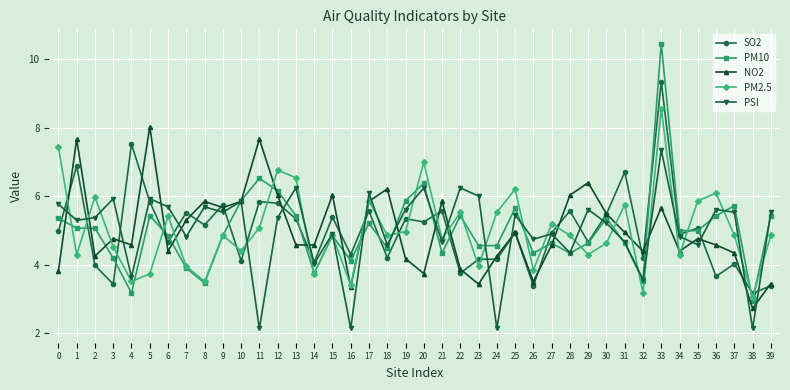

What is the total value across all series at 2?

24.7